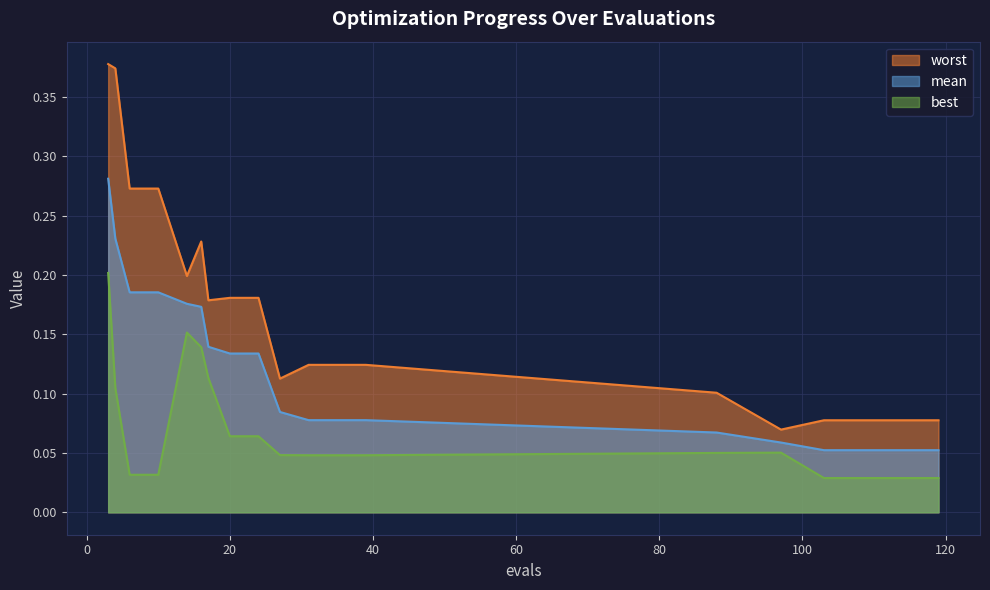

What is the value of the mean point at the 6th from the left?

0.2